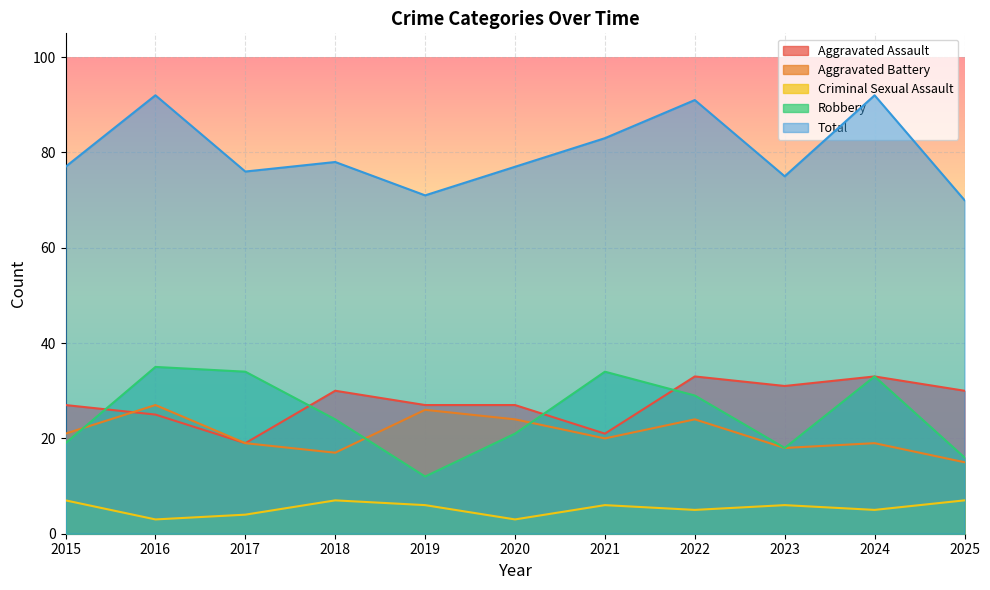

Where is the first local minimum for Aggravated Assault?

2017